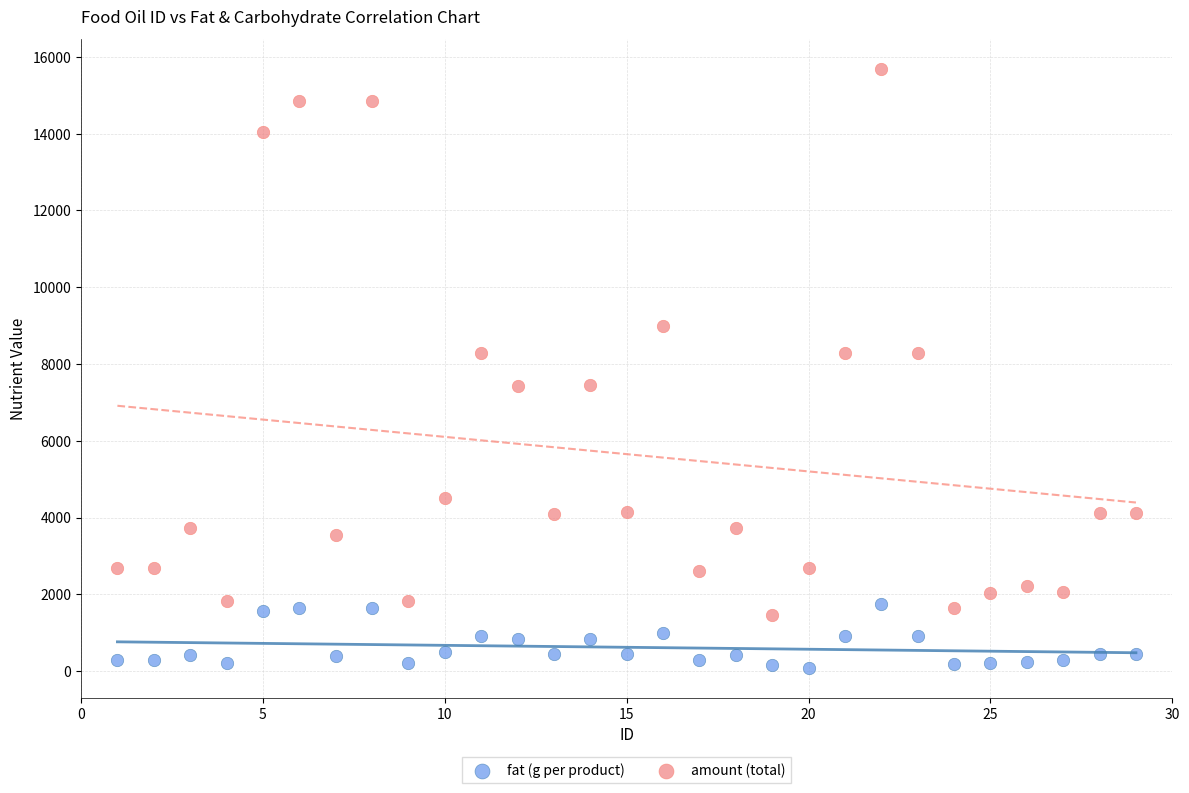

Which series reaches the minimum Y coordinate?

fat (g per product)